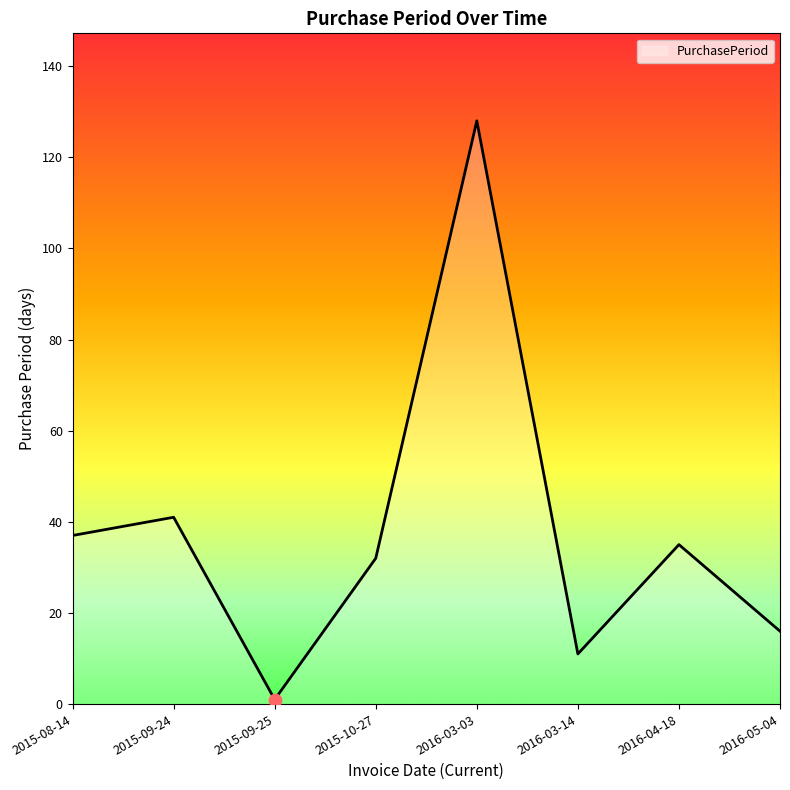

What is the change in value from 2015-08-14 to 2015-09-24?

+4